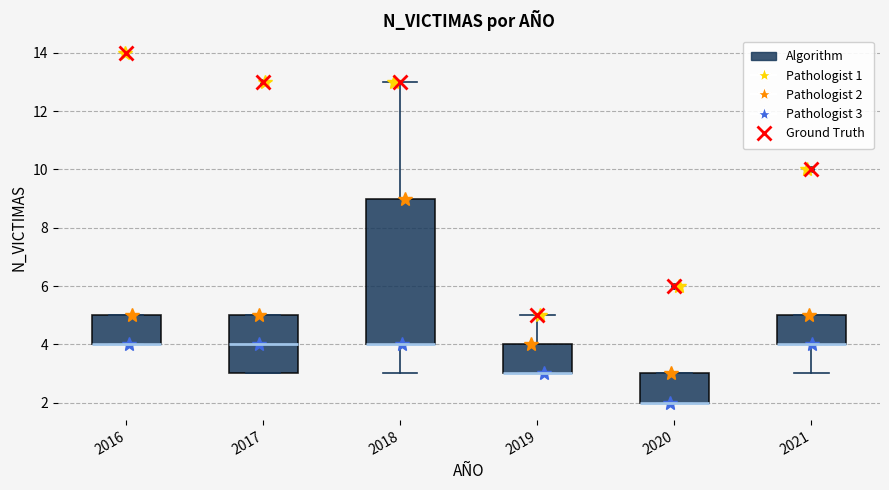

Reading left to right, read every box against the y-axis: the position of its median line, the range the box covers, and the ends of its whiskers. The values are not printed on the chart, so give them approximately, as read against the axis.

2016: median 4 (drawn on the box's lower edge), box 4 to 5, whiskers 4 to 5
2017: median 4, box 3 to 5, whiskers 3 to 5
2018: median 4 (drawn on the box's lower edge), box 4 to 9, whiskers 3 to 13
2019: median 3 (drawn on the box's lower edge), box 3 to 4, whiskers 3 to 5
2020: median 2 (drawn on the box's lower edge), box 2 to 3, whiskers 2 to 3
2021: median 4 (drawn on the box's lower edge), box 4 to 5, whiskers 3 to 5